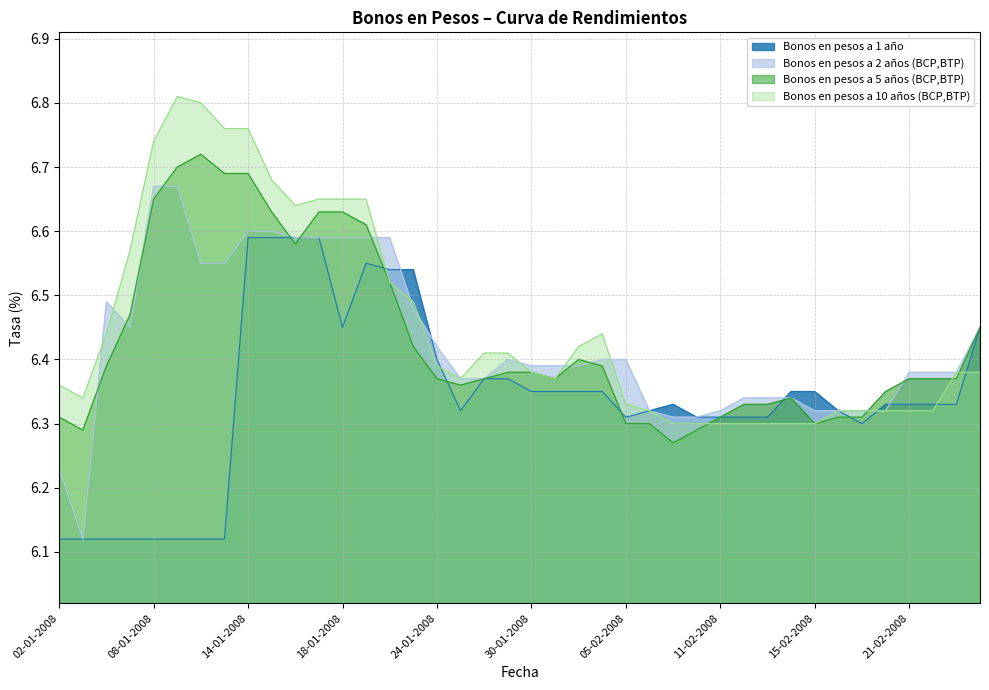

Where do Bonos en pesos a 5 años (BCP,BTP) and Bonos en pesos a 1 año first cross each other?

15-01-2008 and 16-01-2008